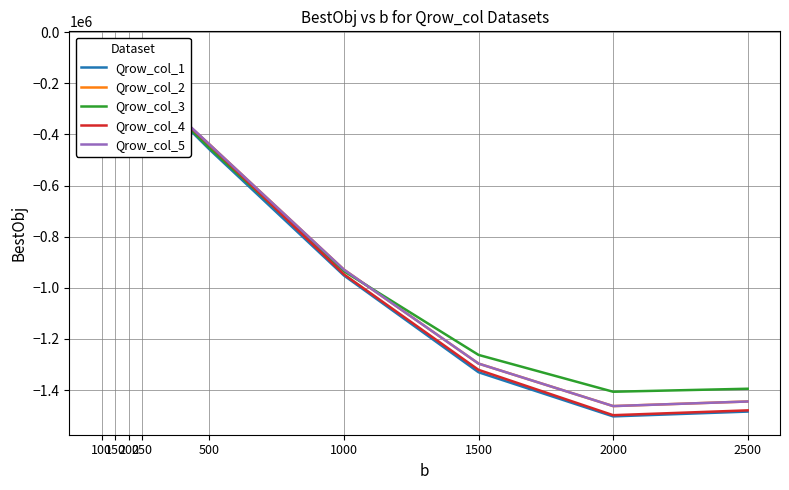

Count the number of categories in the chart.

9